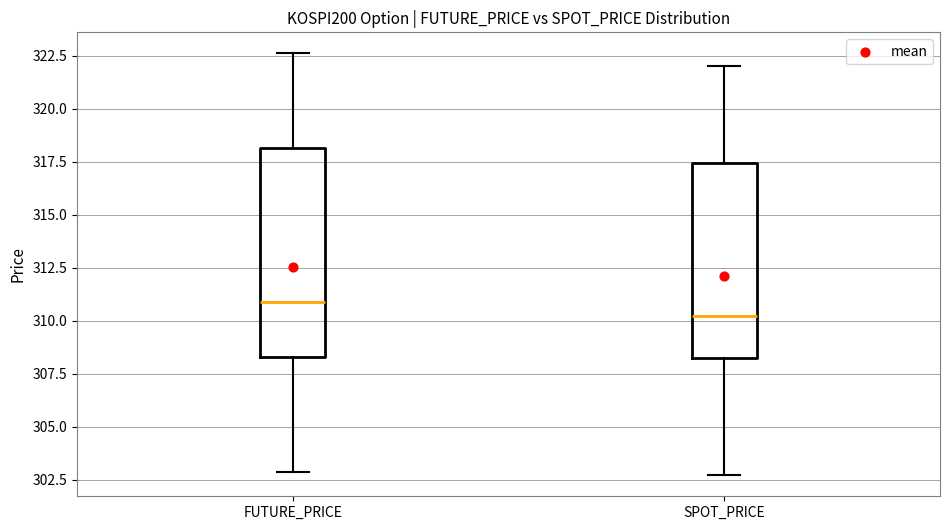

Where is the lower edge of the box for SPOT_PRICE on the y-axis? The values are not printed on the chart, so give them approximately, as read against the axis.

308.0